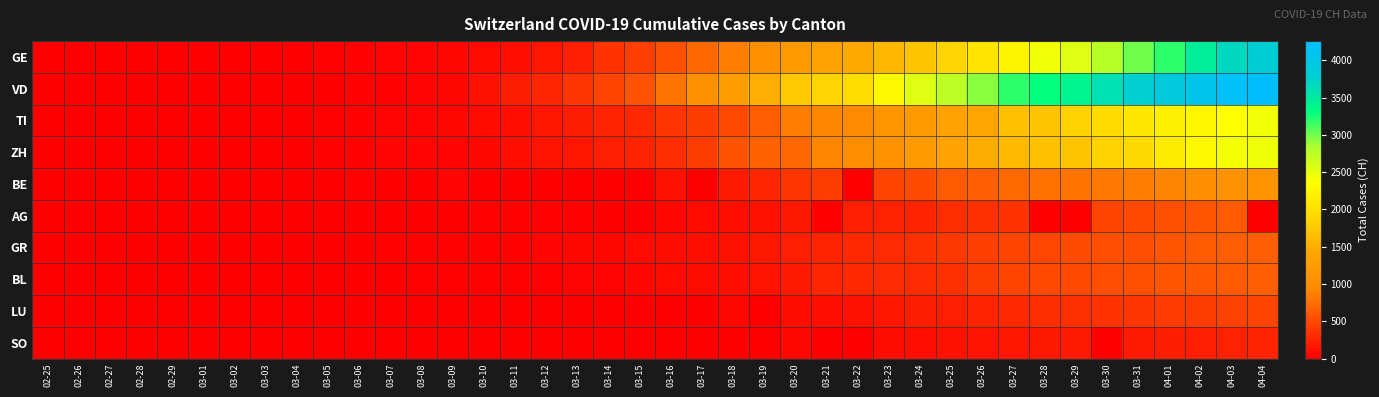

Rank the series by their maximum value, from lowest to highest.

SO, LU, AG, BL, GR, BE, TI, ZH, GE, VD